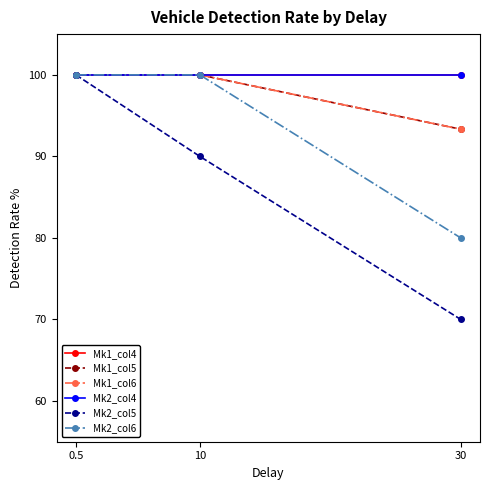

Reading right to left, extract all data points from this chart.

Mk1_col4: 30=100.0	10=100.0	0.5=100.0
Mk1_col5: 30=93.3	10=100.0	0.5=100.0
Mk1_col6: 30=93.3	10=100.0	0.5=100.0
Mk2_col4: 30=100.0	10=100.0	0.5=100.0
Mk2_col5: 30=70.0	10=90.0	0.5=100.0
Mk2_col6: 30=80.0	10=100.0	0.5=100.0